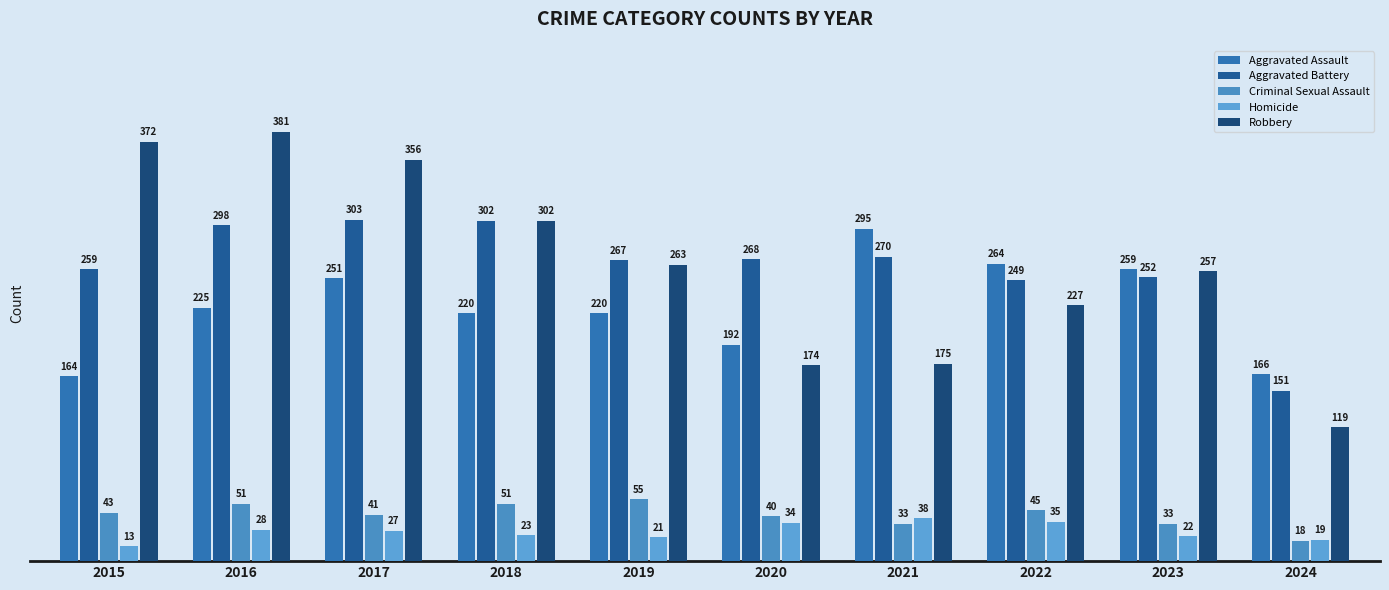

Reading right to left, list all the values displayed in this chart.

Aggravated Assault: 2024=166	2023=259	2022=264	2021=295	2020=192	2019=220	2018=220	2017=251	2016=225	2015=164
Aggravated Battery: 2024=151	2023=252	2022=249	2021=270	2020=268	2019=267	2018=302	2017=303	2016=298	2015=259
Criminal Sexual Assault: 2024=18	2023=33	2022=45	2021=33	2020=40	2019=55	2018=51	2017=41	2016=51	2015=43
Homicide: 2024=19	2023=22	2022=35	2021=38	2020=34	2019=21	2018=23	2017=27	2016=28	2015=13
Robbery: 2024=119	2023=257	2022=227	2021=175	2020=174	2019=263	2018=302	2017=356	2016=381	2015=372